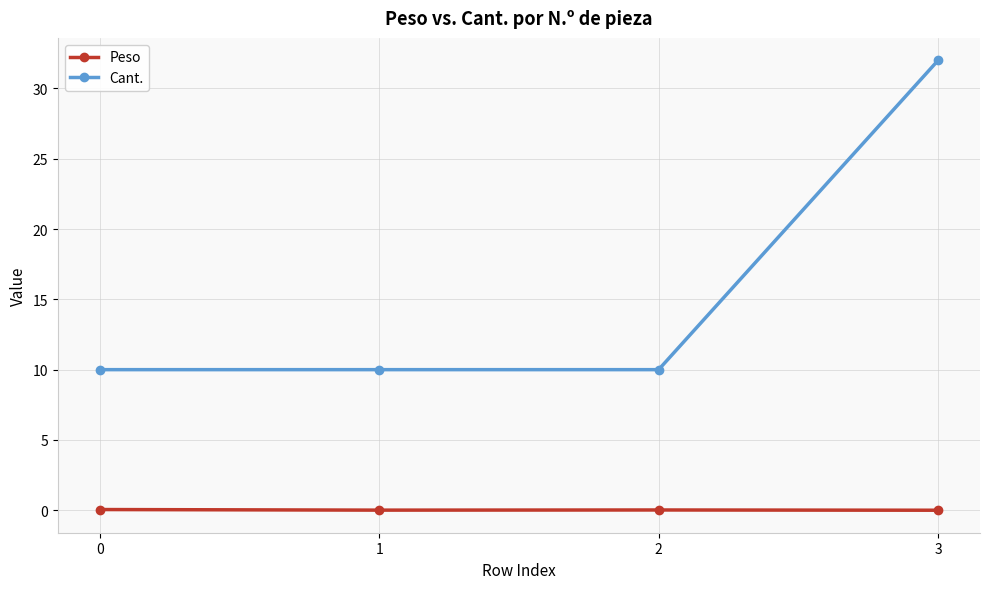

True or false: Cant. and Peso cross at least once.

False